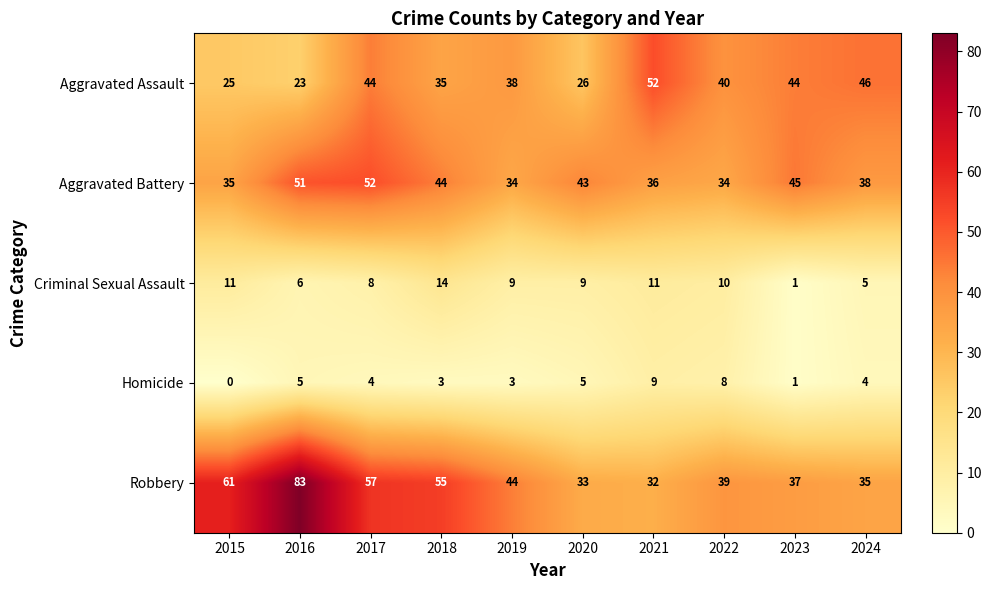

How many categories are shown in the chart?

10